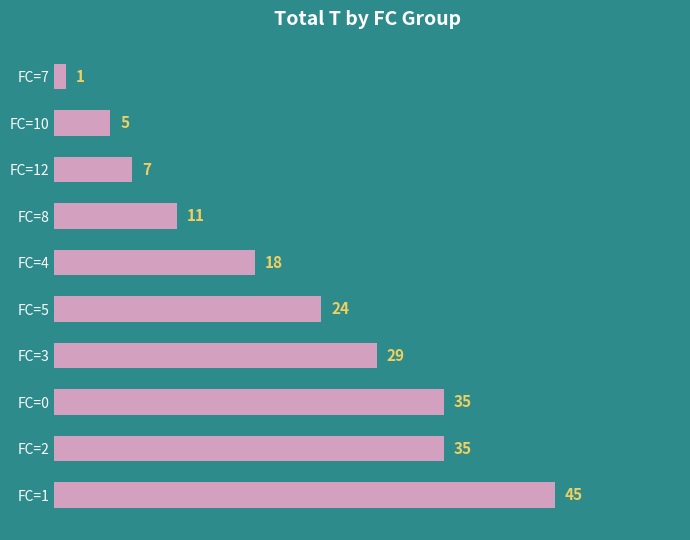

What is the greatest value displayed?

45